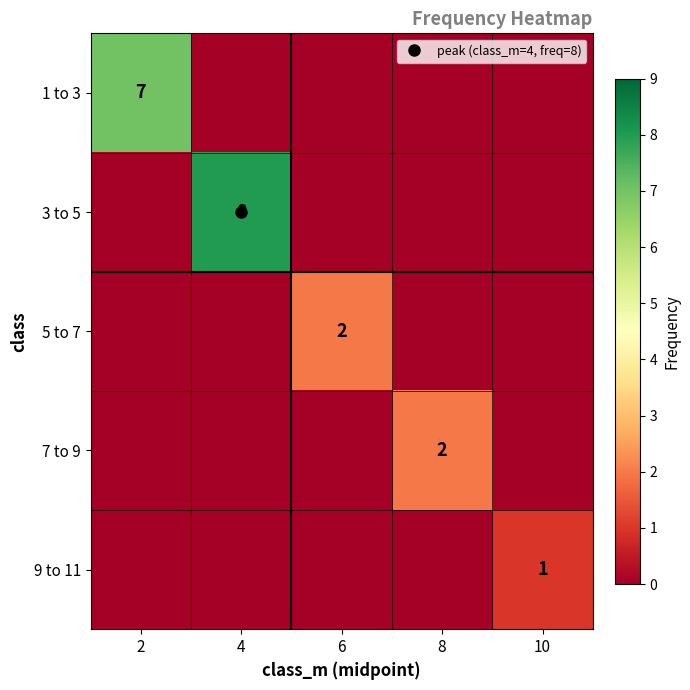

What is the spread (max minus min) of values at 4?

8